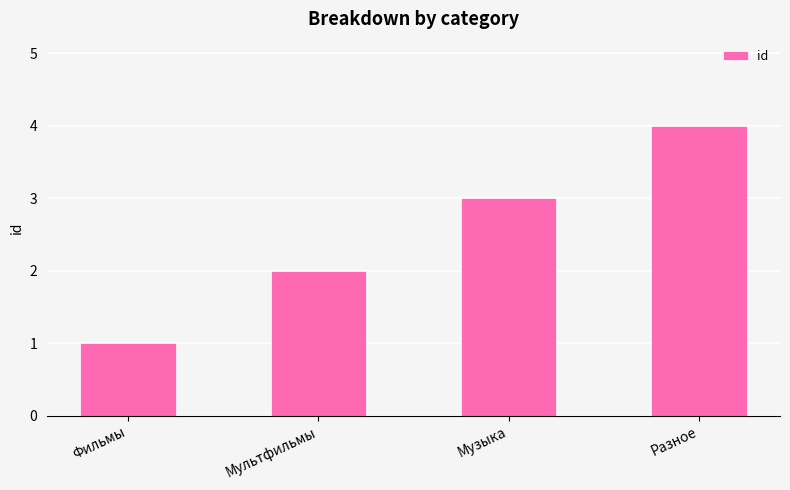

What is the label of the 4th bar from the left?

Разное